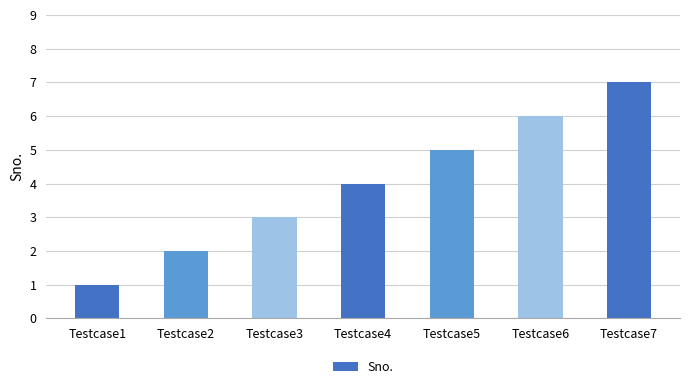

What is the value of the 7th bar from the left?

7